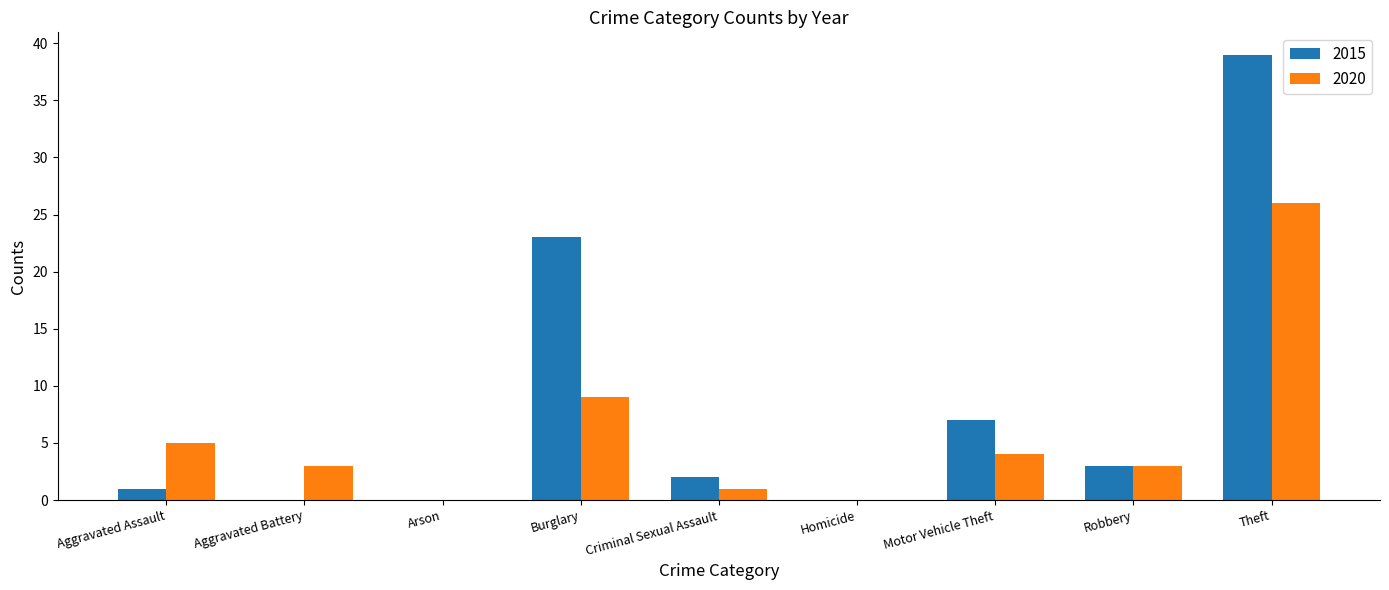

How many distinct data groups are displayed?

2